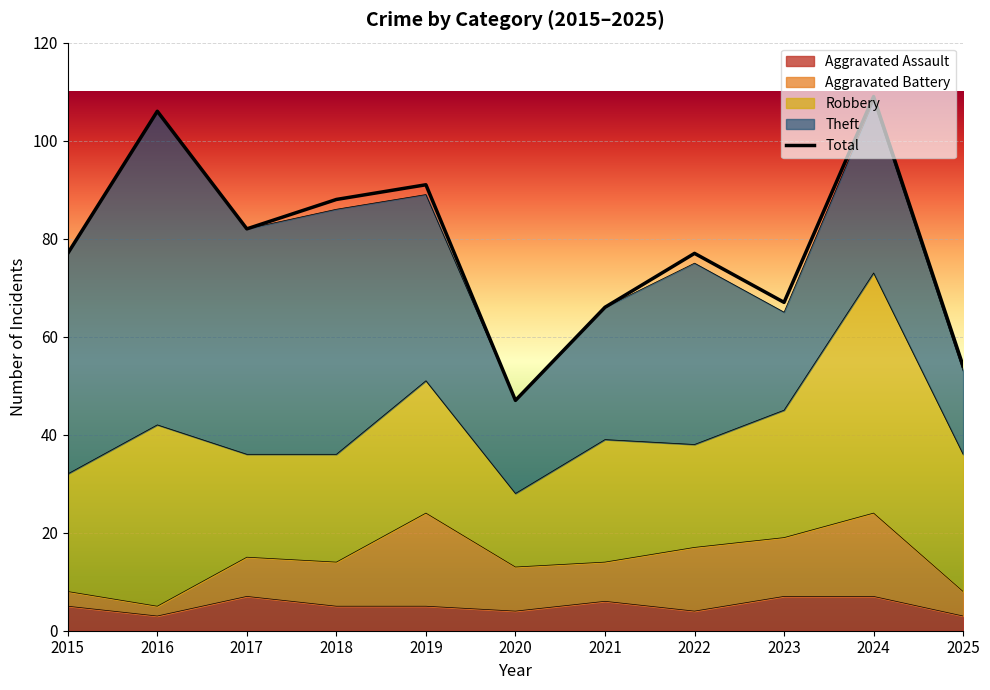

How many interior local valleys (lower than both neighbors) does the data have?

3